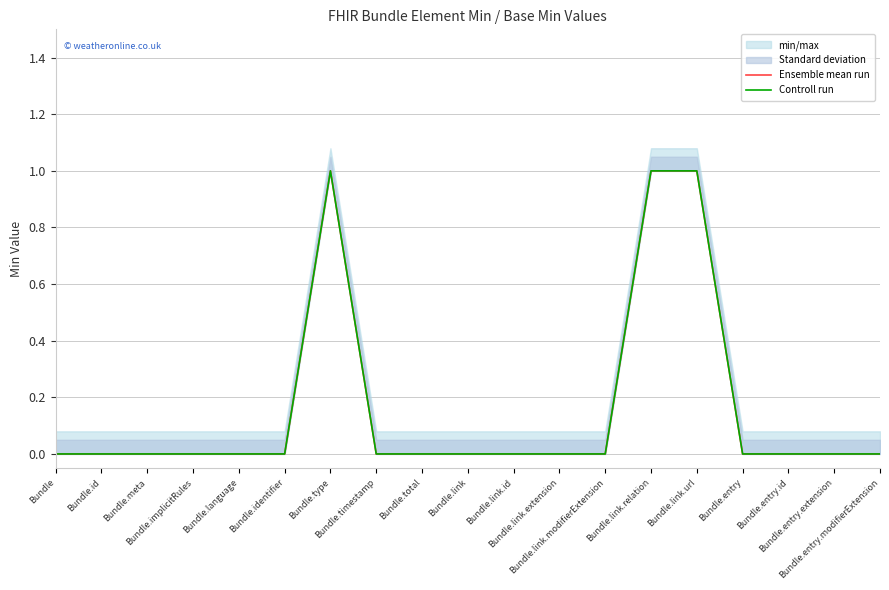

Reading left to right, transcribe all the data shown in this chart.

Ensemble mean run: 0	0	0	0	0	0	1	0	0	0	0	0	0	1	1	0	0	0	0
Controll run: 0	0	0	0	0	0	1	0	0	0	0	0	0	1	1	0	0	0	0